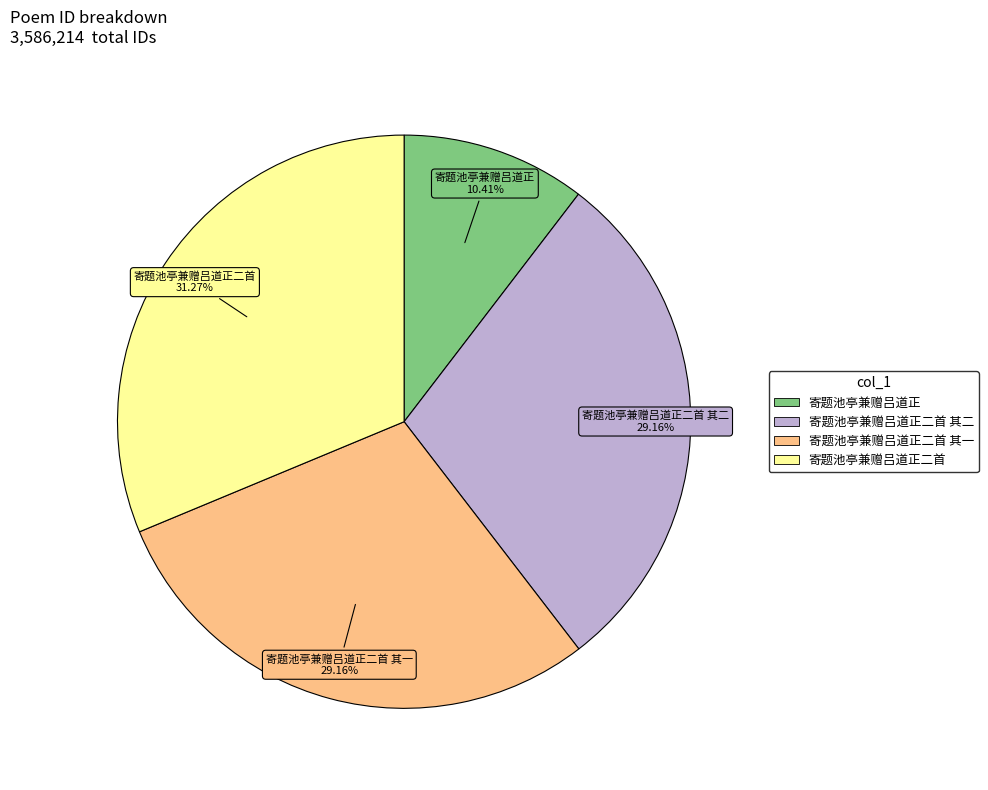

Is there any slice that represents more than half of the pie?

No